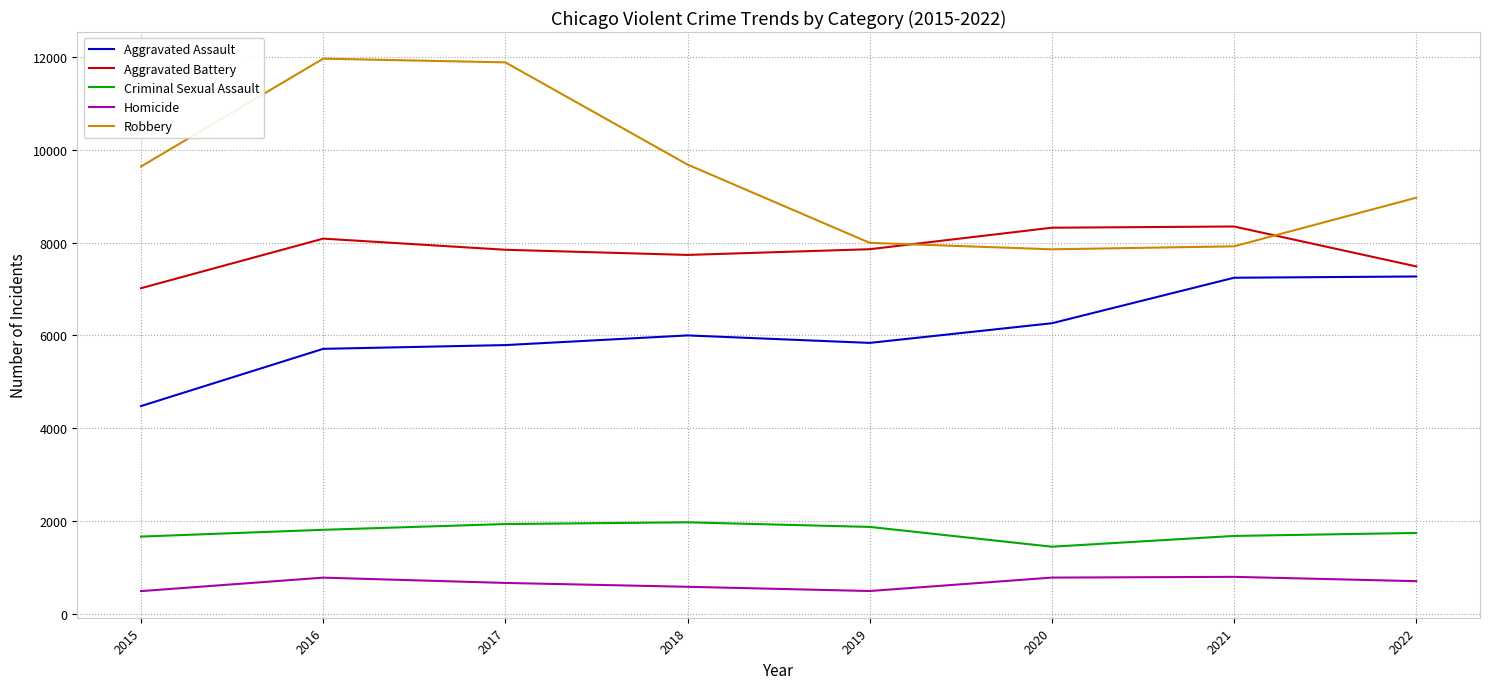

Which series has the largest total across all categories?

Robbery